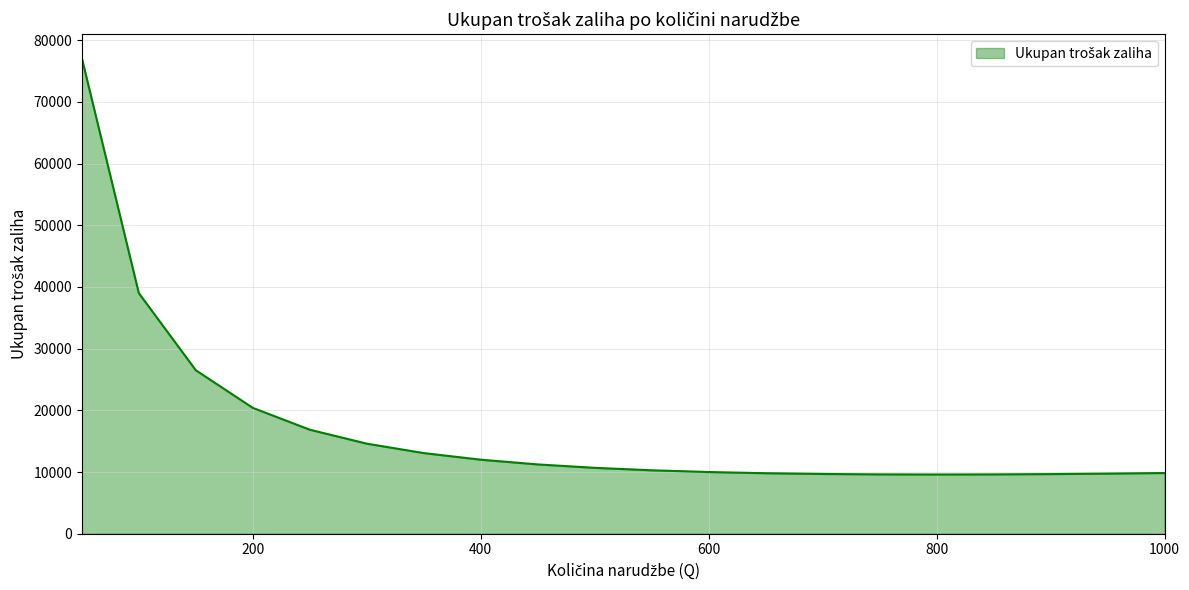

What is the smallest value displayed?

9600.0